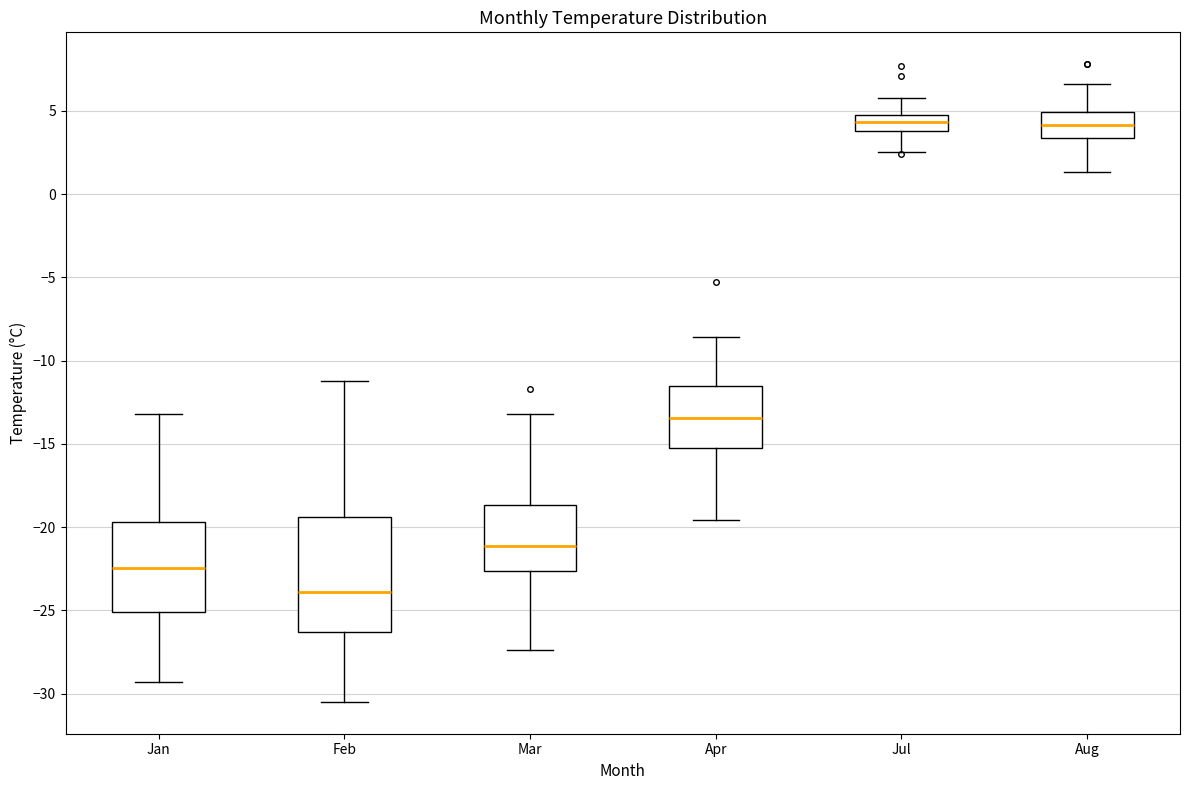

Reading left to right, transcribe this box plot: for each box, give where its median line is, the range the box spans, and where its two whiskers end, as read against the y-axis. The values are not printed on the chart, so give them approximately, as read against the axis.

Jan: median -22.5, box -25.0 to -19.5, whiskers -29.5 to -13.0
Feb: median -24.0, box -26.5 to -19.5, whiskers -30.5 to -11.0
Mar: median -21.0, box -22.5 to -18.5, whiskers -27.5 to -13.0
Apr: median -13.5, box -15.5 to -11.5, whiskers -19.5 to -8.5
Jul: median 4.5 (inside the box), box 4.0 to 4.5, whiskers 2.5 to 6.0
Aug: median 4.0, box 3.5 to 5.0, whiskers 1.5 to 6.5